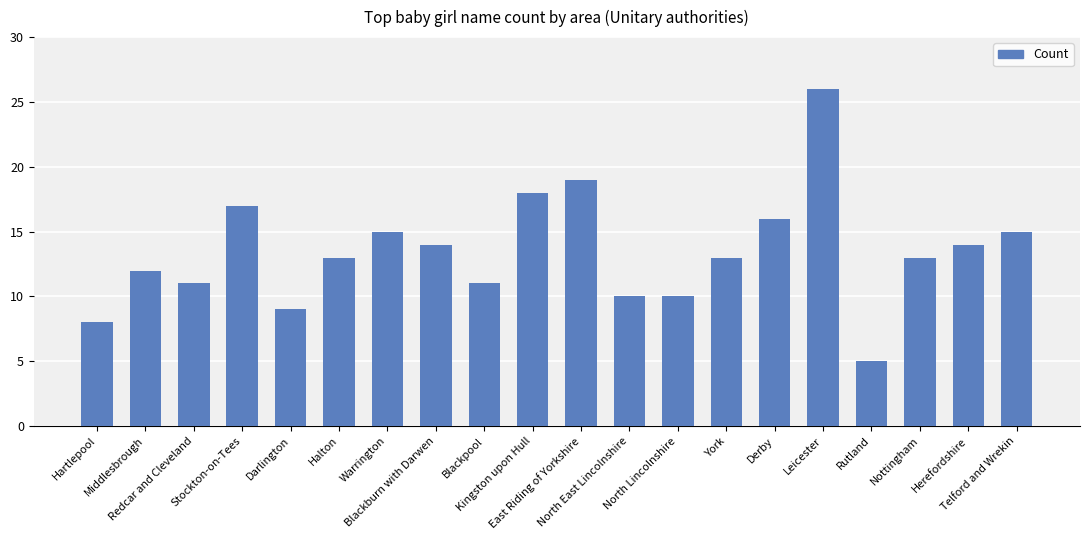

What is the difference between the second highest and minimum values?

14